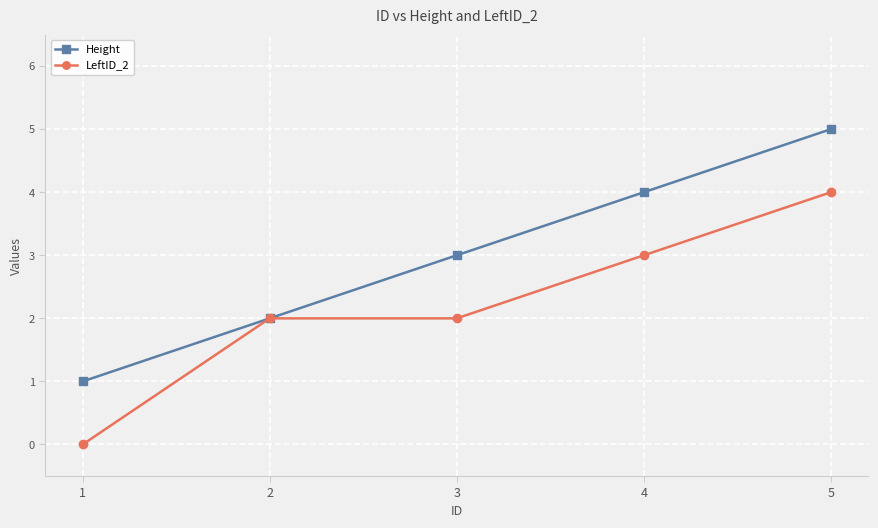

What is the difference between the Height values at 5 and 1?

4